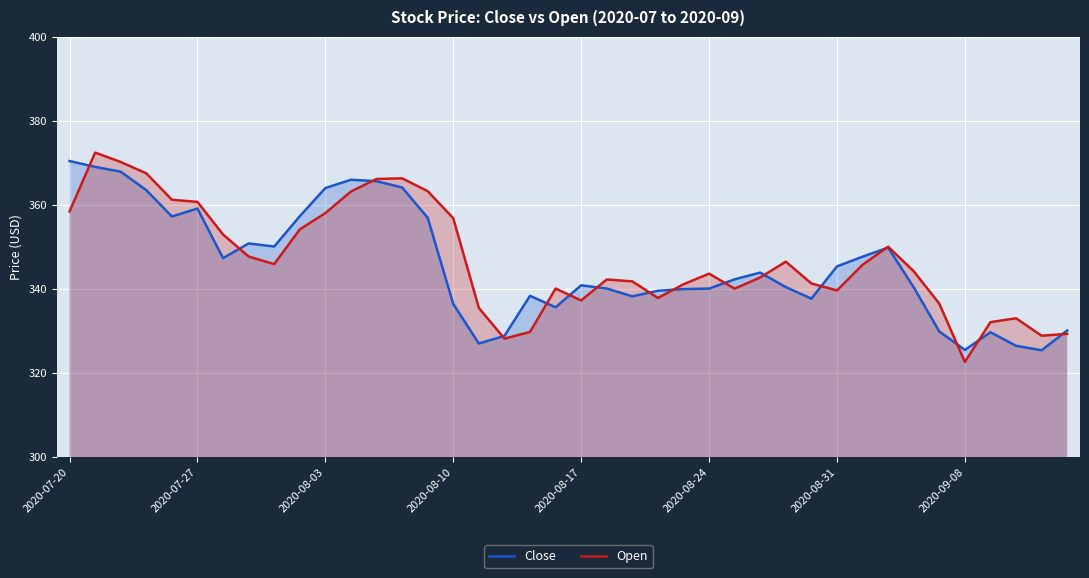

What is the total value across all series at 2020-09-08?

648.0